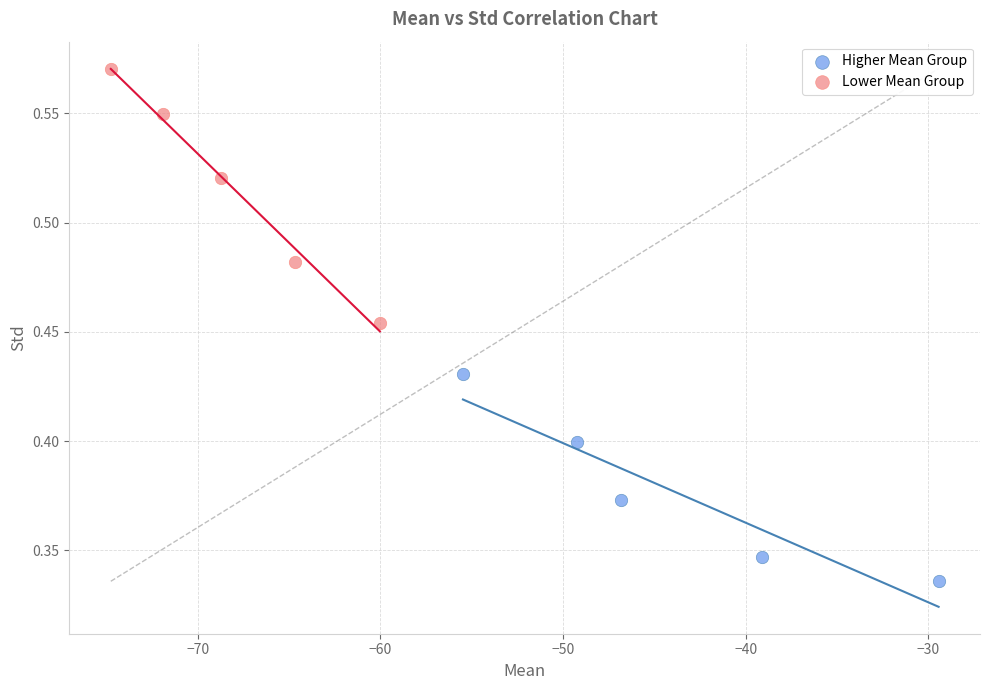

Which series reaches the maximum Y coordinate?

Lower Mean Group